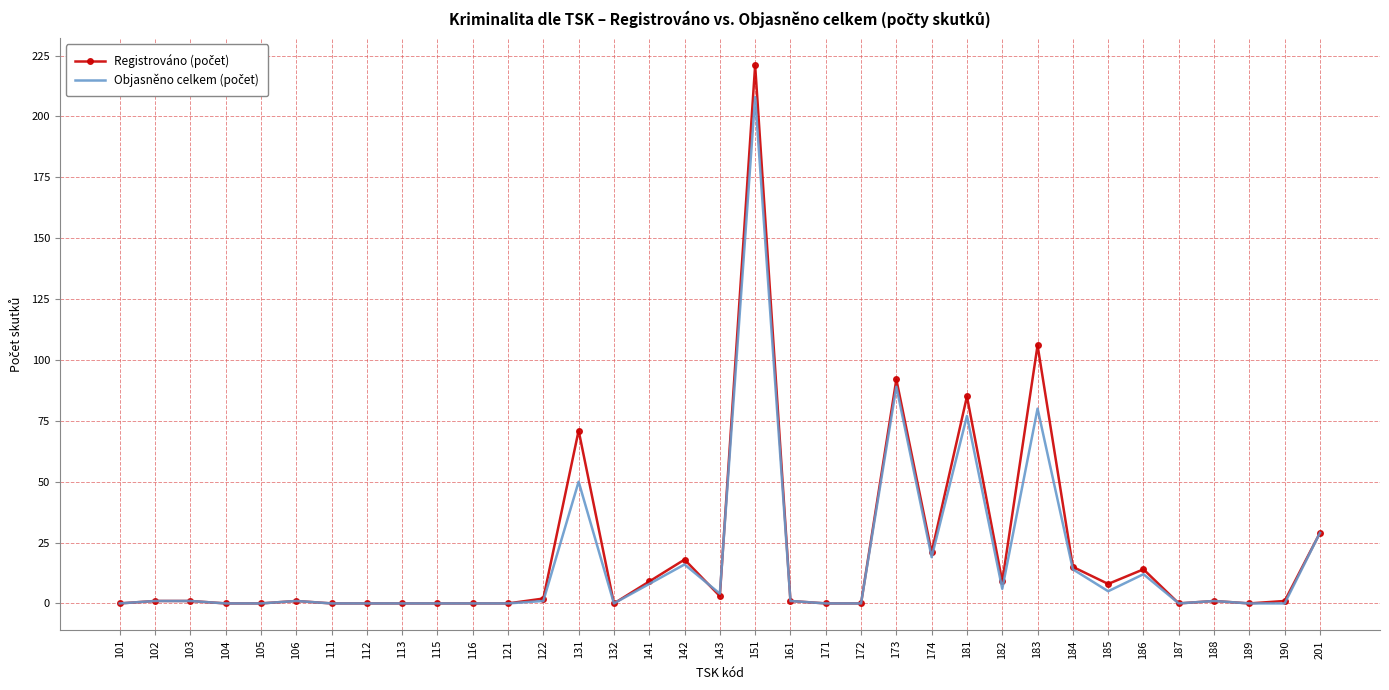

At which category is the sum across all series the highest?

151